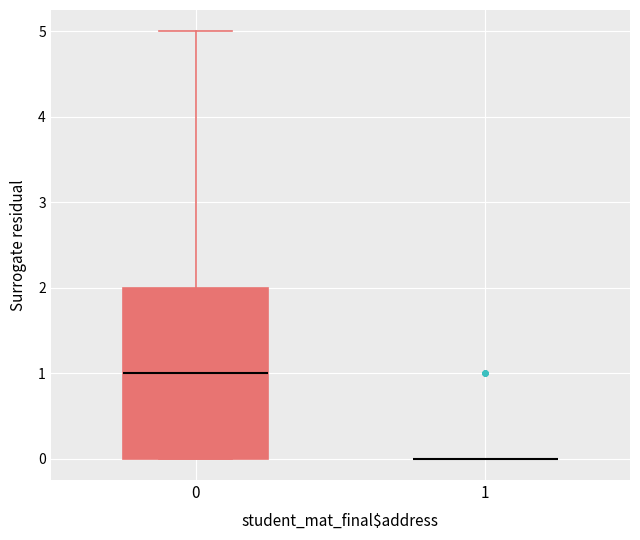

Which box is the tallest, from its lower edge to its upper edge?

0